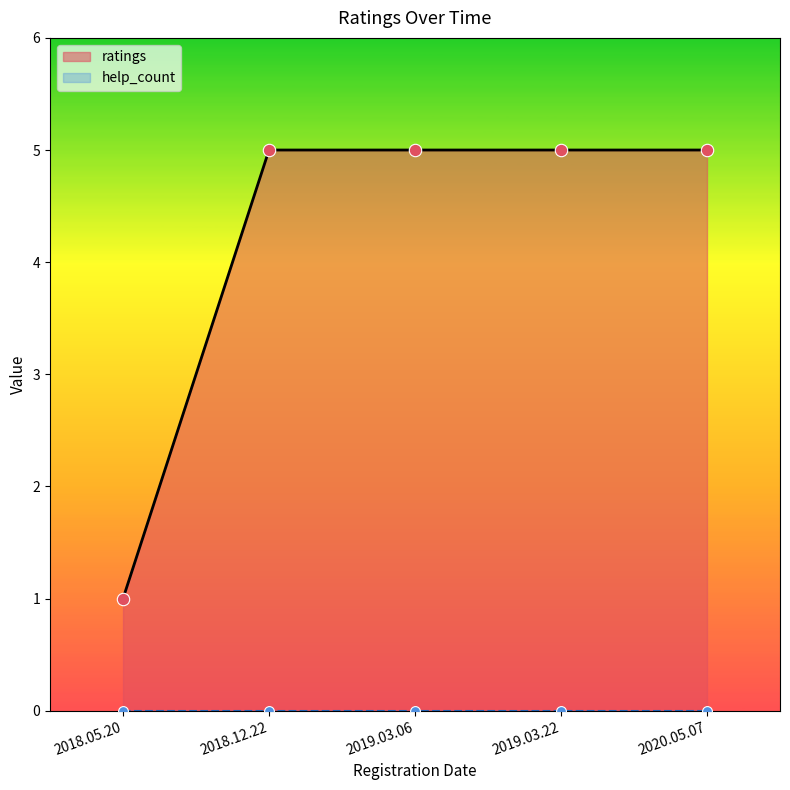

What is the ratio of the value at 2018.05.20 to the value at 2019.03.22?

0.2